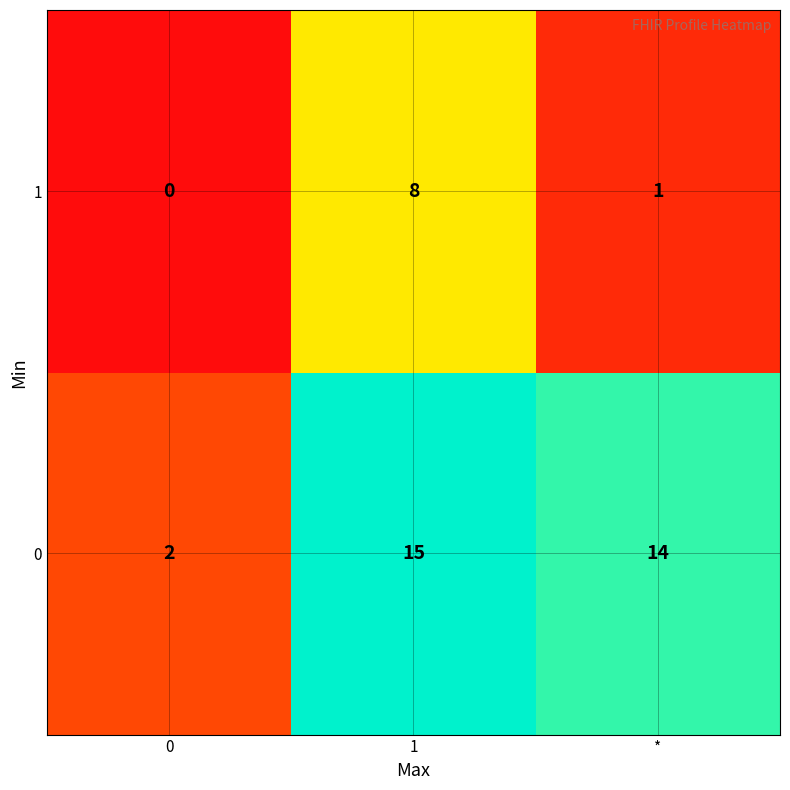

Where is 1 nearest to the value 4?

*